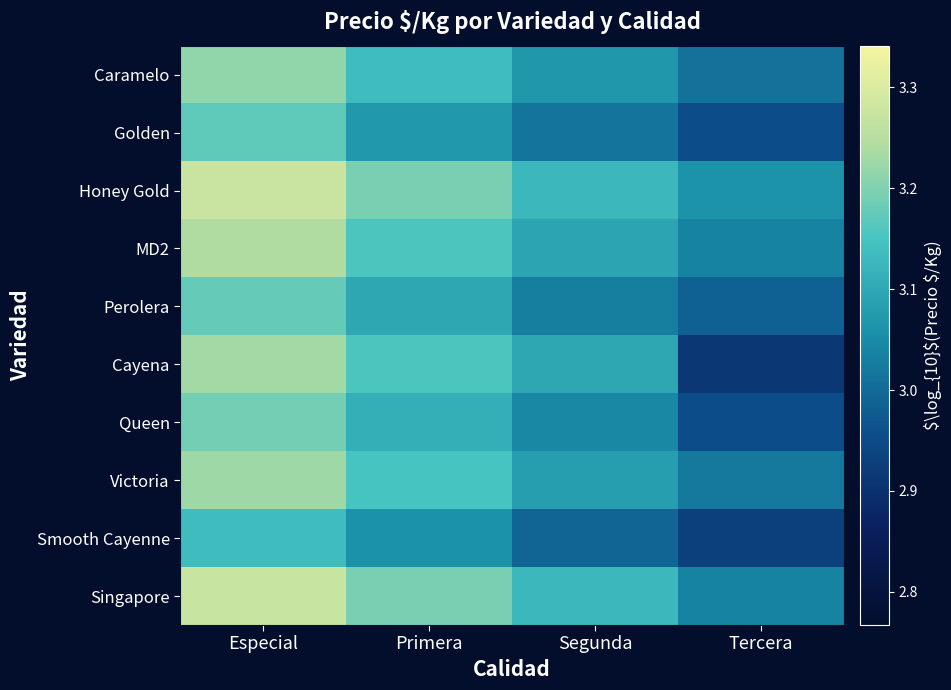

Reading left to right, list all the values displayed in this chart.

Caramelo: Especial=3.2	Primera=3.1	Segunda=3.1	Tercera=3.0
Golden: Especial=3.2	Primera=3.1	Segunda=3.0	Tercera=3.0
Honey Gold: Especial=3.3	Primera=3.2	Segunda=3.1	Tercera=3.1
MD2: Especial=3.2	Primera=3.2	Segunda=3.1	Tercera=3.0
Perolera: Especial=3.2	Primera=3.1	Segunda=3.0	Tercera=3.0
Cayena: Especial=3.2	Primera=3.2	Segunda=3.1	Tercera=2.9
Queen: Especial=3.2	Primera=3.1	Segunda=3.0	Tercera=3.0
Victoria: Especial=3.2	Primera=3.2	Segunda=3.1	Tercera=3.0
Smooth Cayenne: Especial=3.1	Primera=3.1	Segunda=3.0	Tercera=2.9
Singapore: Especial=3.3	Primera=3.2	Segunda=3.1	Tercera=3.0